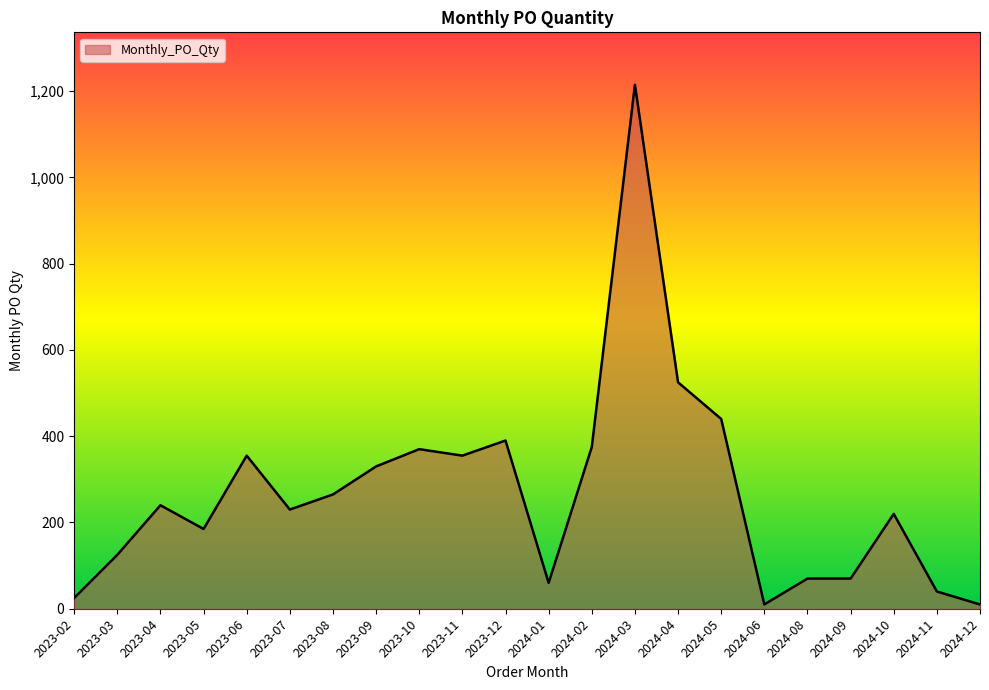

What is the change in value from 2023-04 to 2024-11?

-200